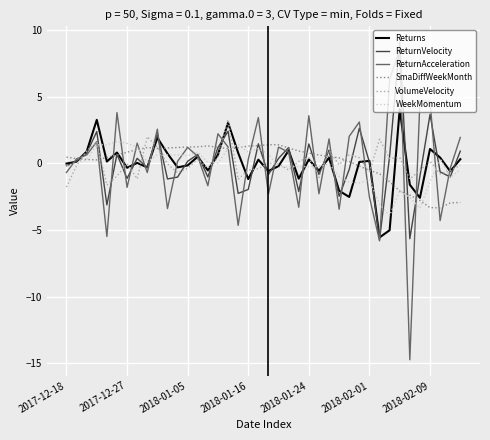

What is the maximum value shown in the chart?

9.1